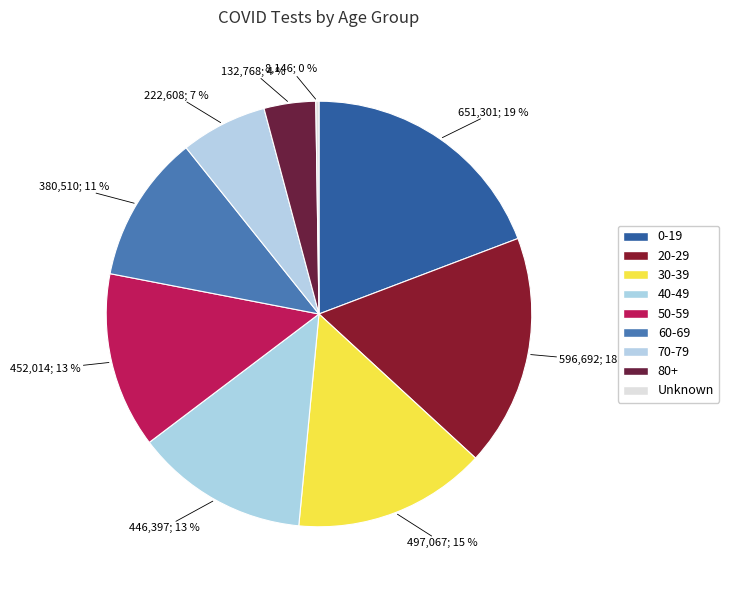

How many segments does this pie chart have?

9